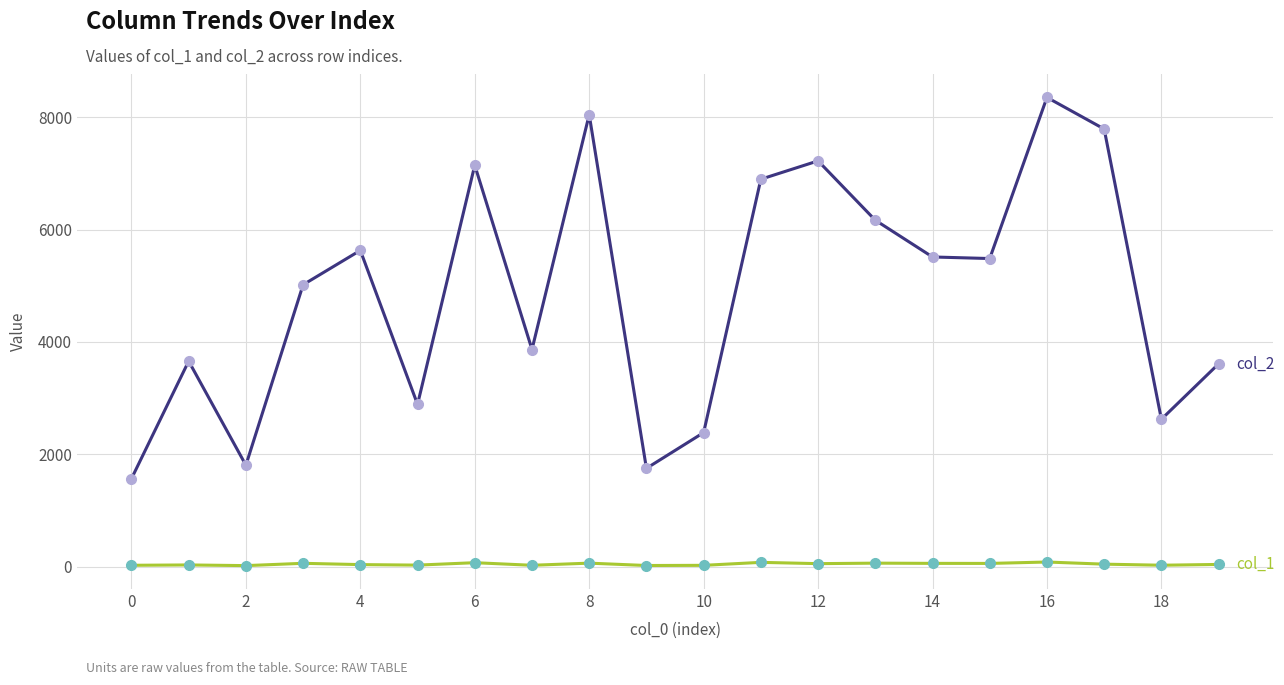

Is this an area chart (filled region under the line)?

No